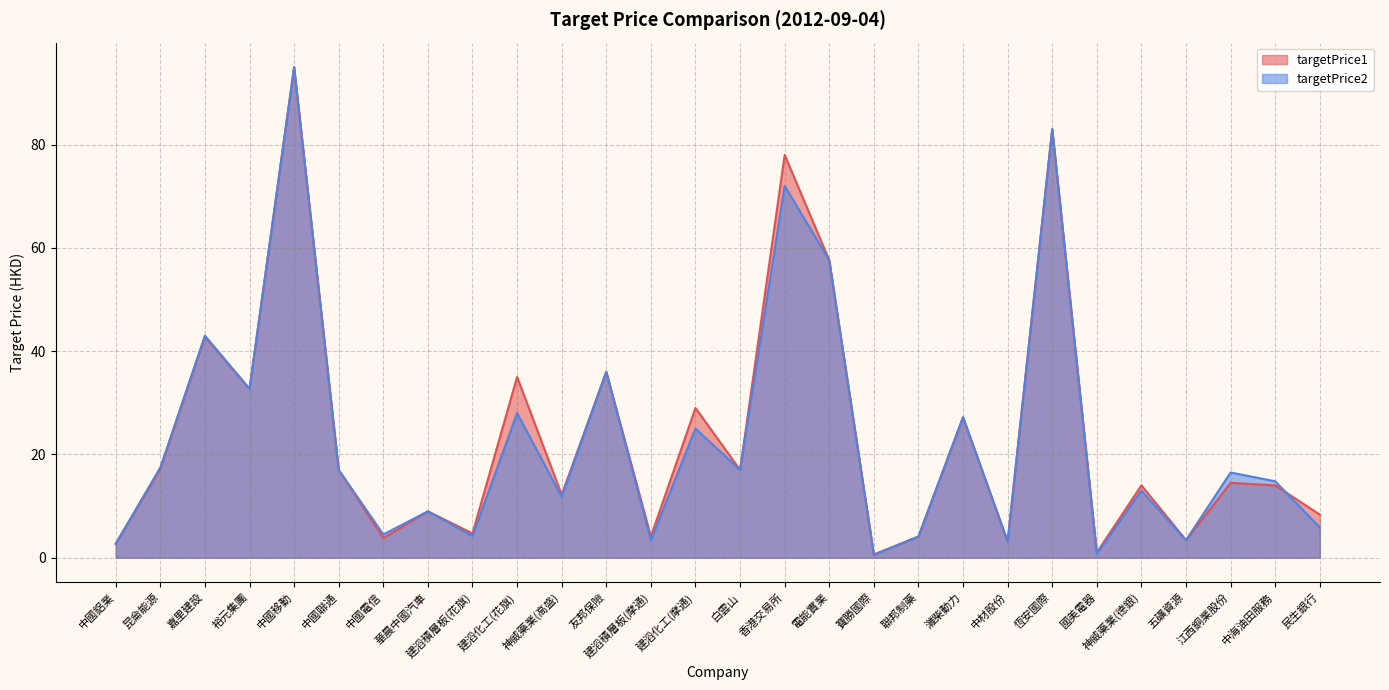

Where is the first local minimum for targetPrice2?

裕元集團